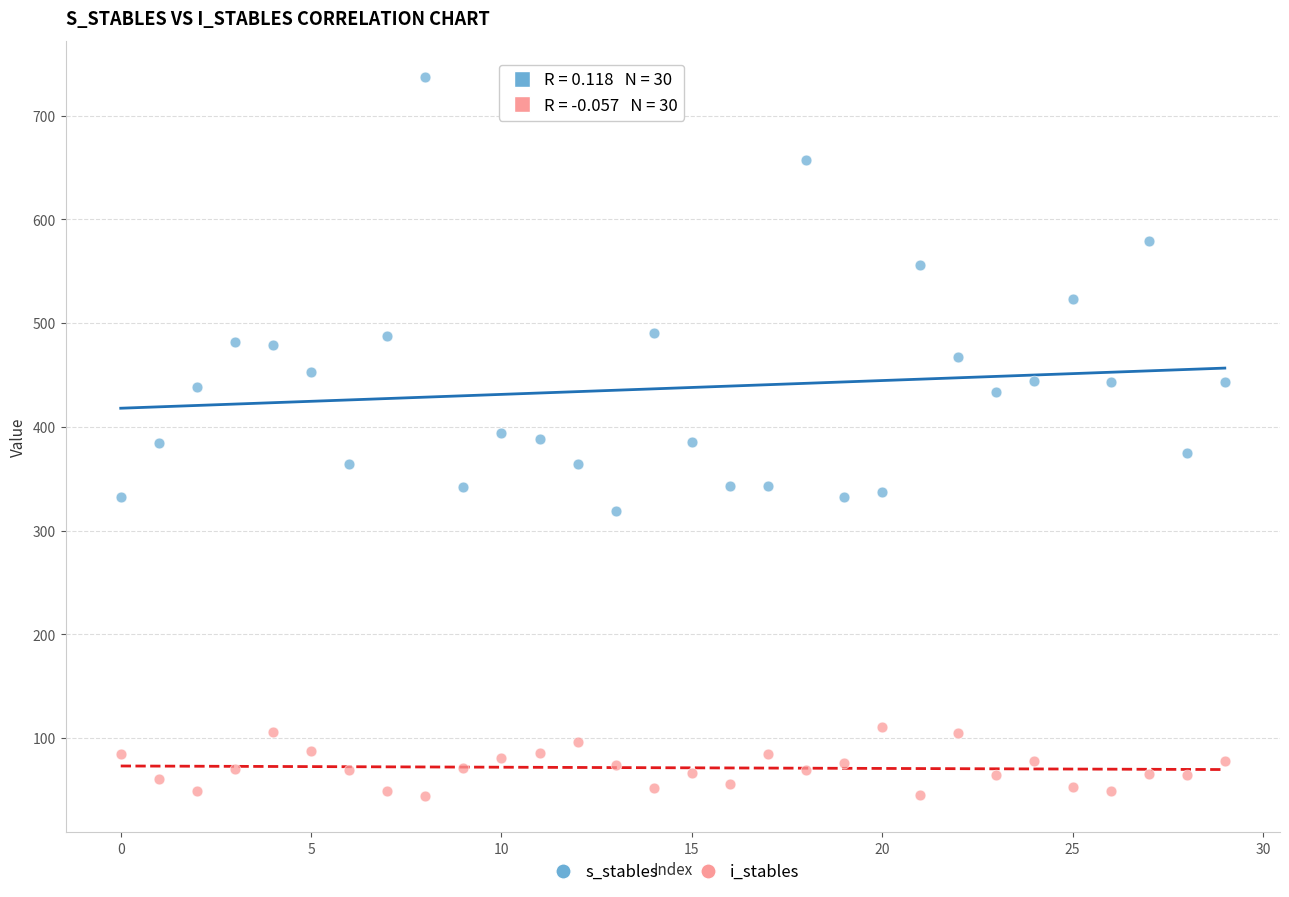

Across all data points, what is the range of Y values (max minus min)?

693.3